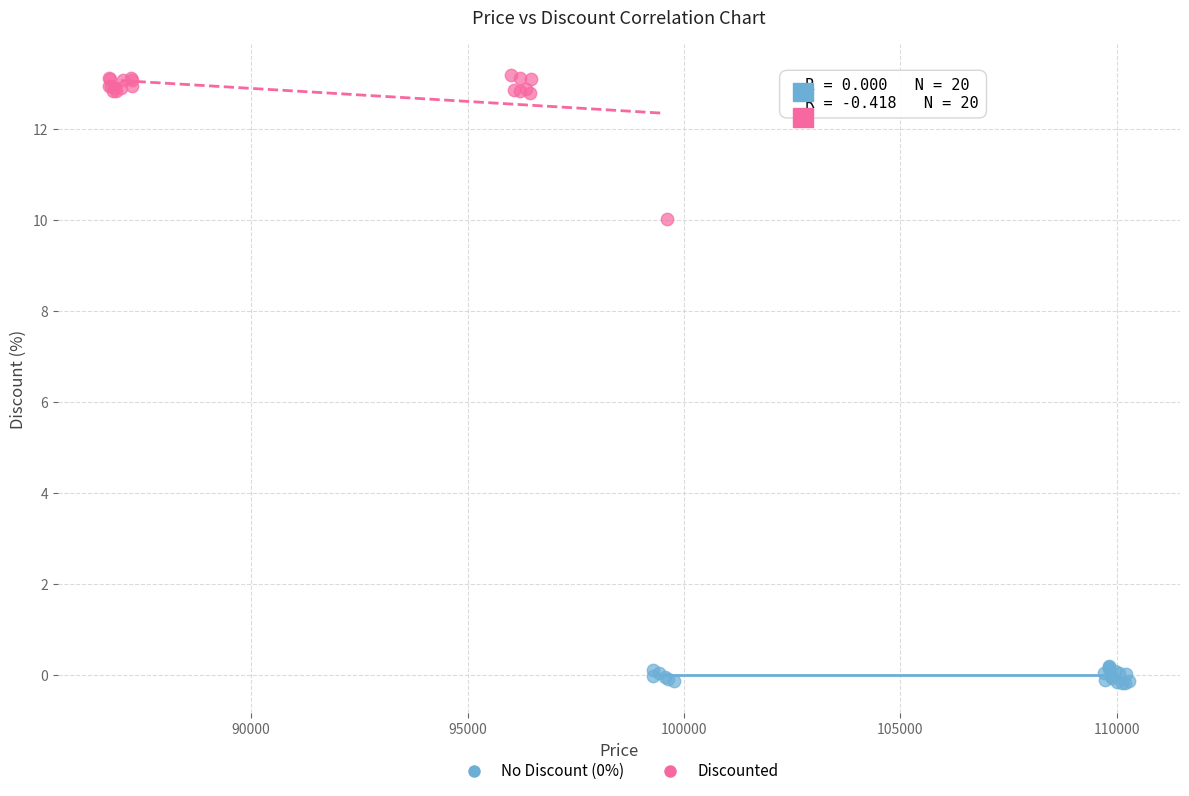

Which series contains the highest Y value?

Discounted